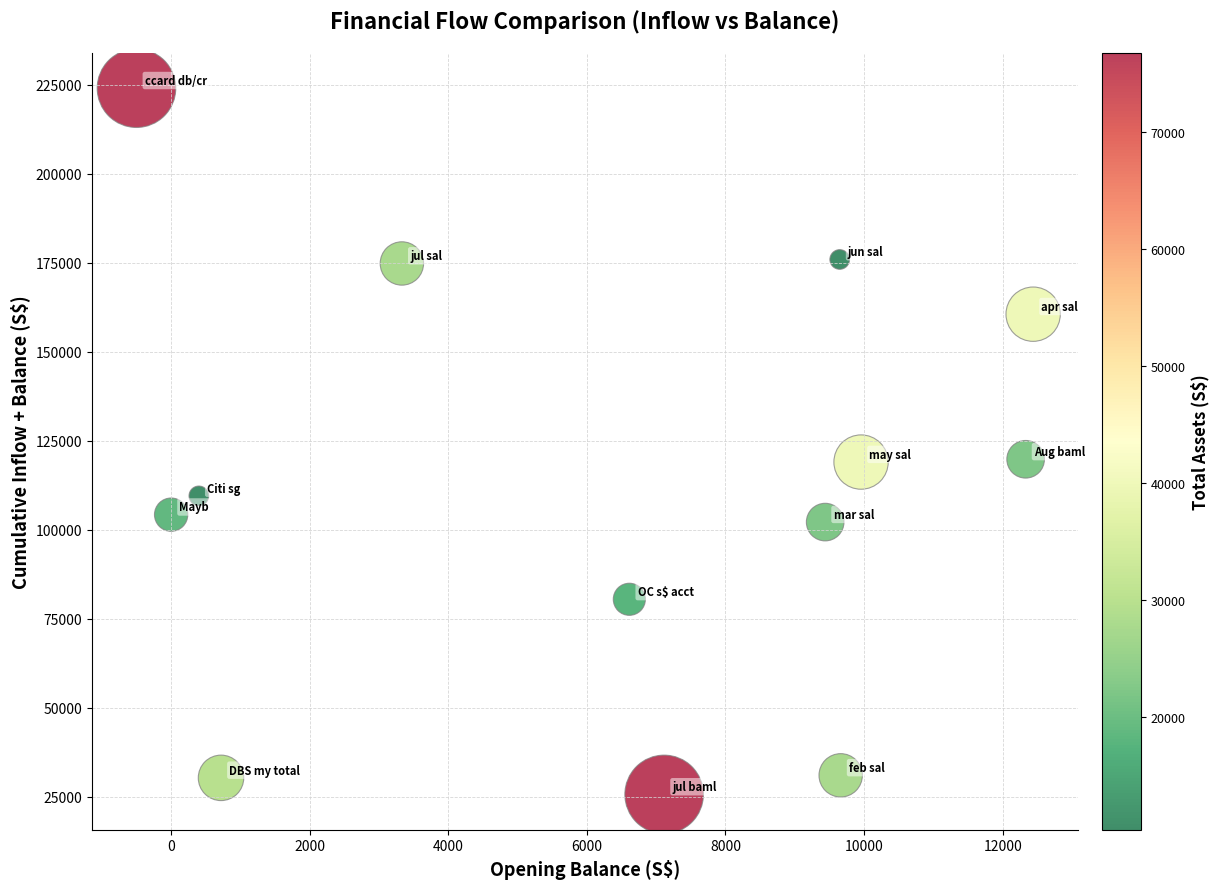

What is the range of X values (max minus min)?

12940.3